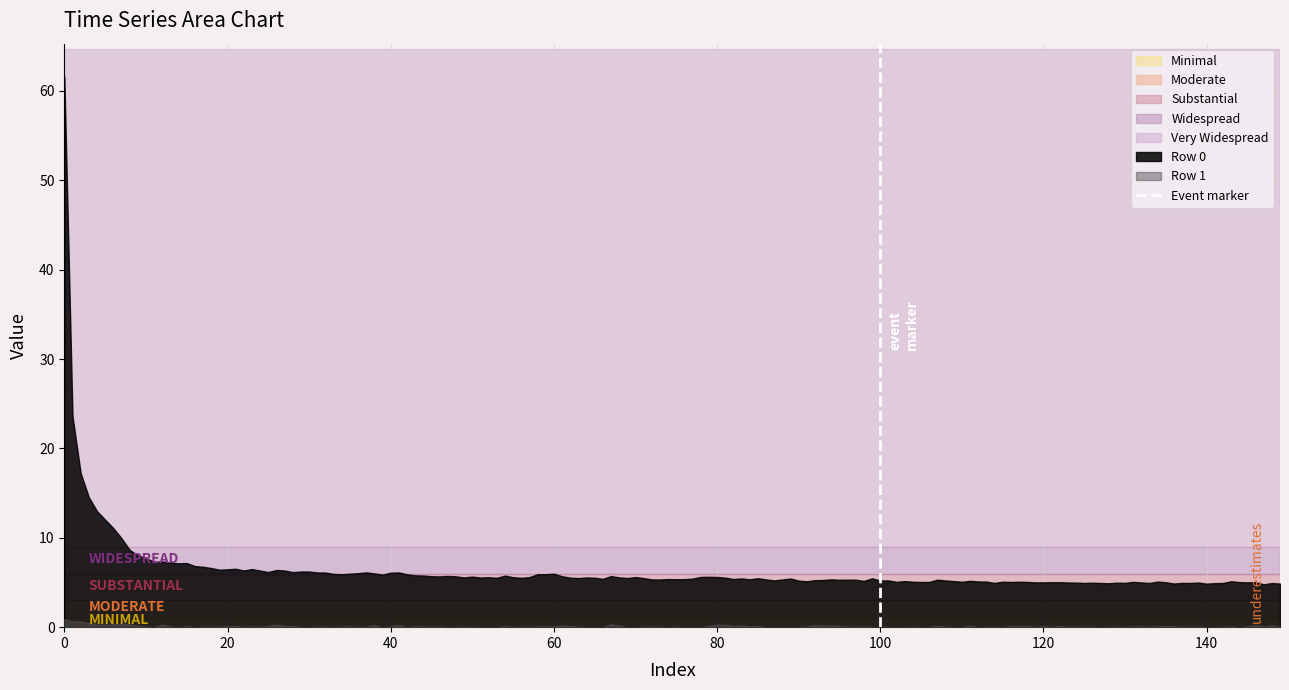

True or false: Row 0 and Row 1 cross at least once.

False